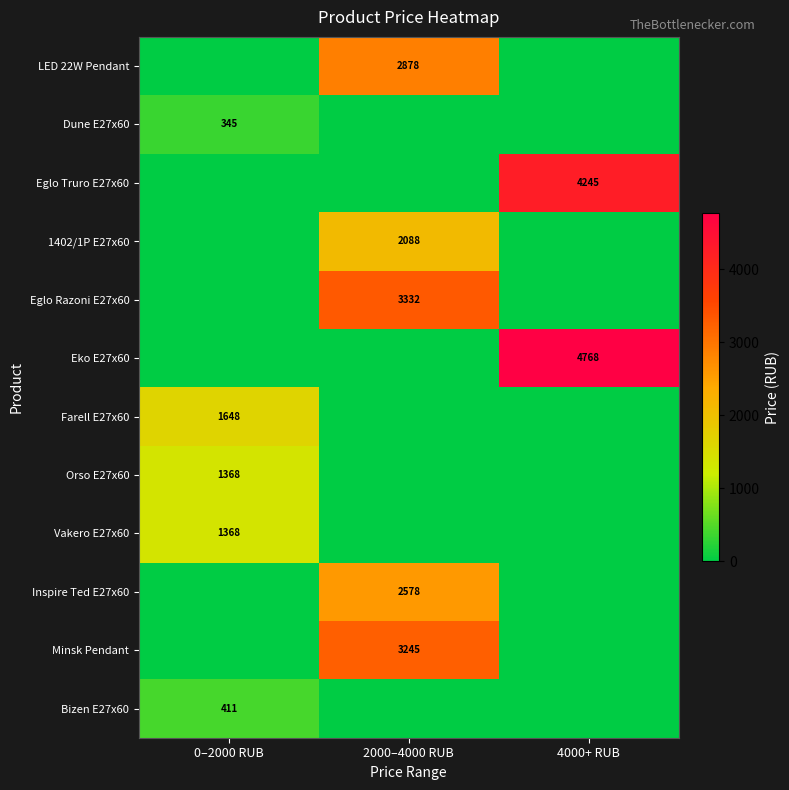

True or false: Farell E27x60 has a value of 1648 at 0–2000 RUB.

True